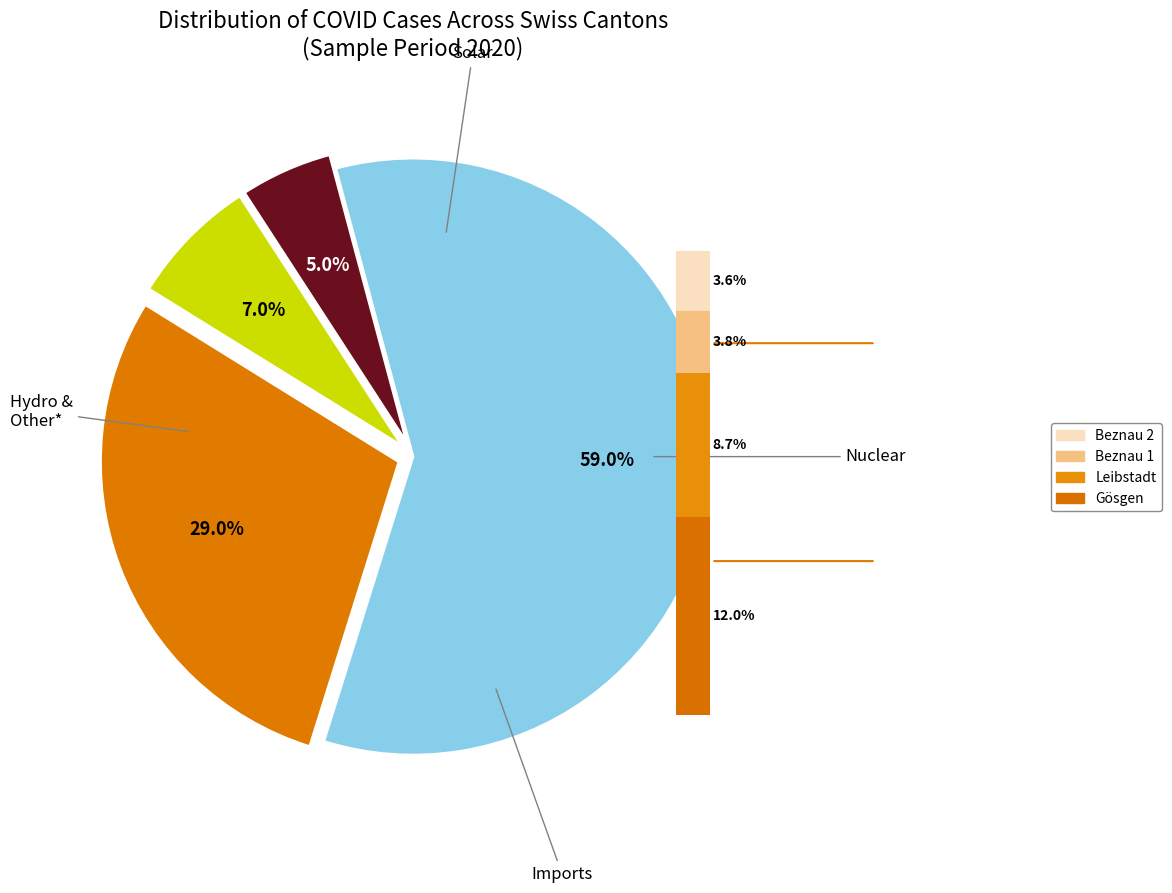

To the nearest percent, what is the average slice percentage?

7%